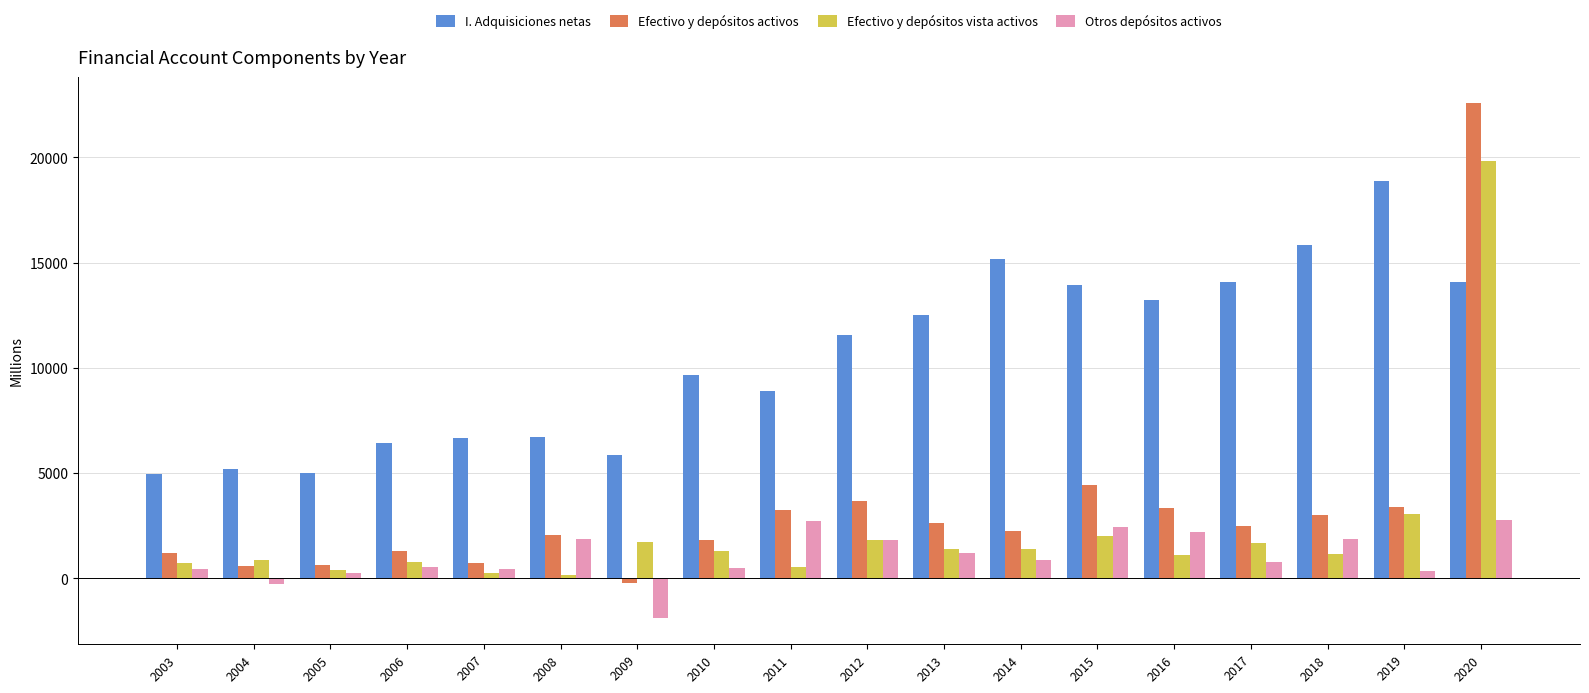

How many bars are there in each group?

4